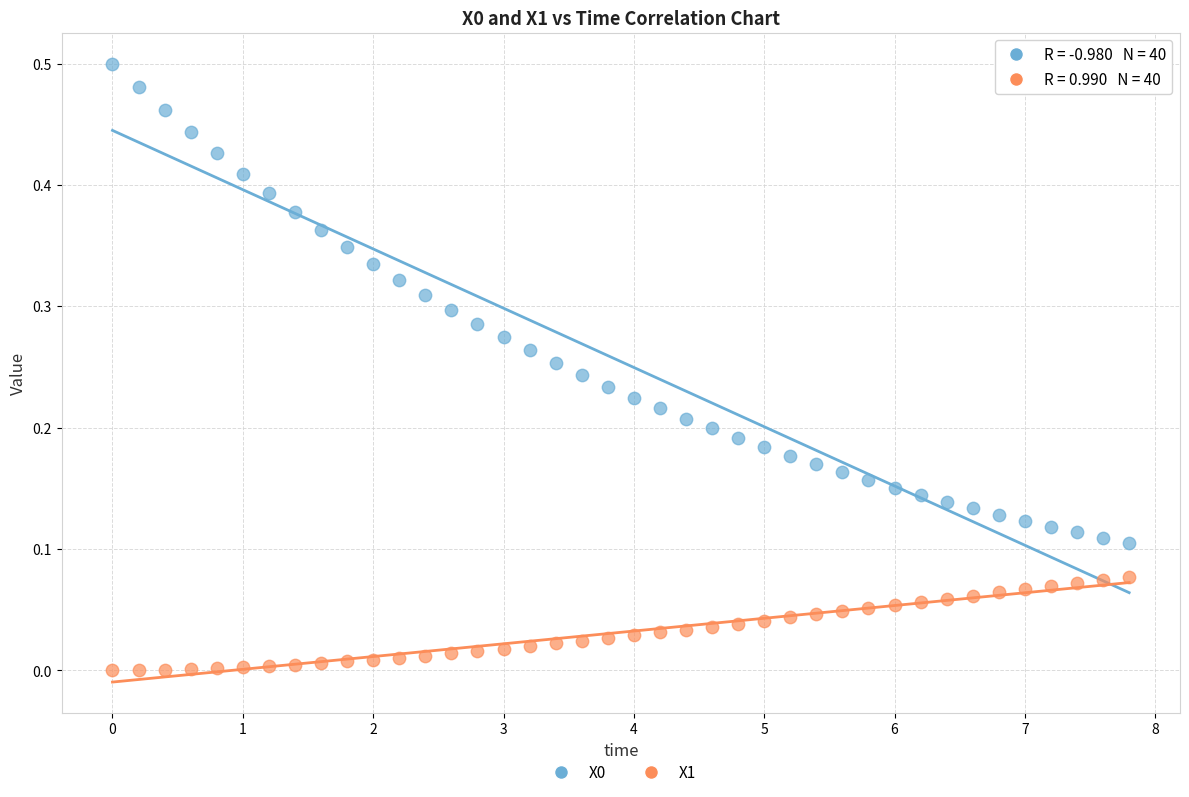

Which series reaches the minimum Y coordinate?

X1